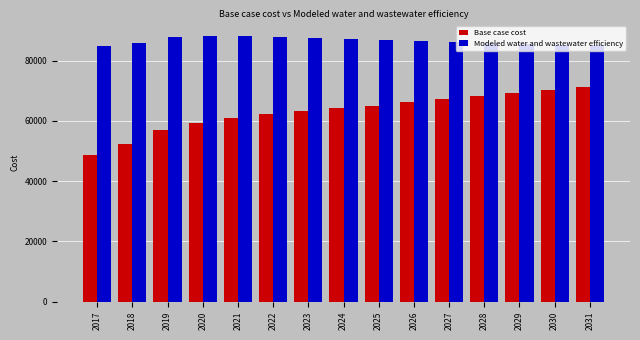

Which series has the largest range (max minus min)?

Base case cost